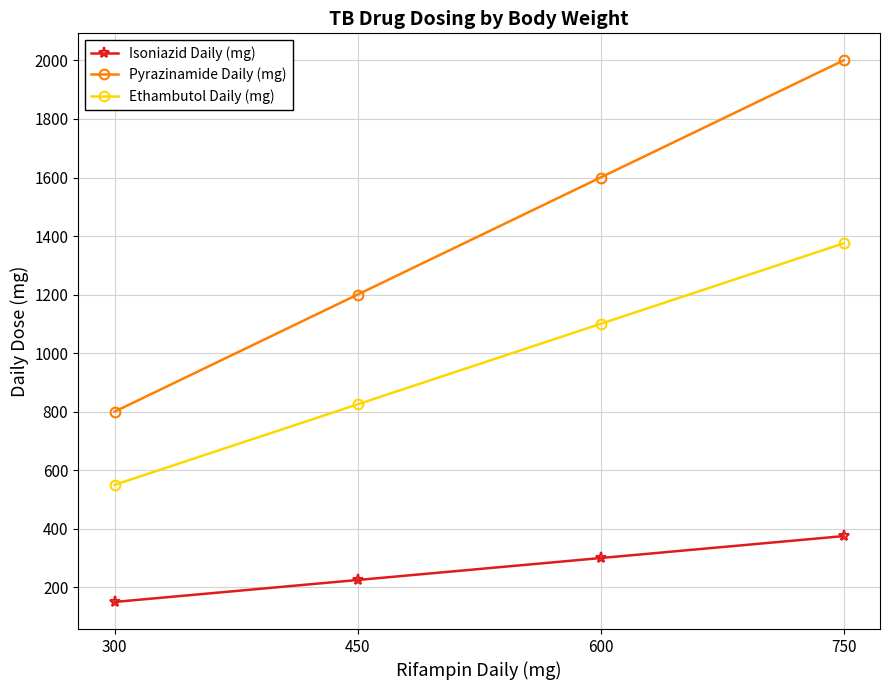

How many data points in Pyrazinamide Daily (mg) are less than 1600?

2